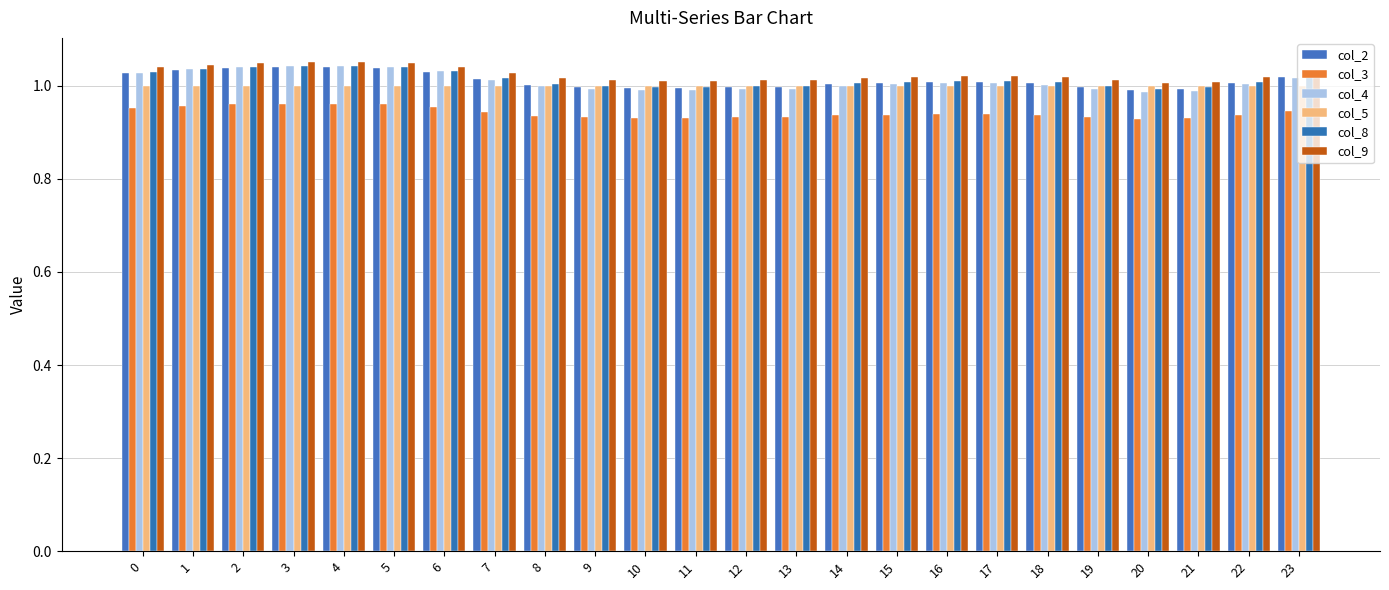

How many groups of bars are there?

24